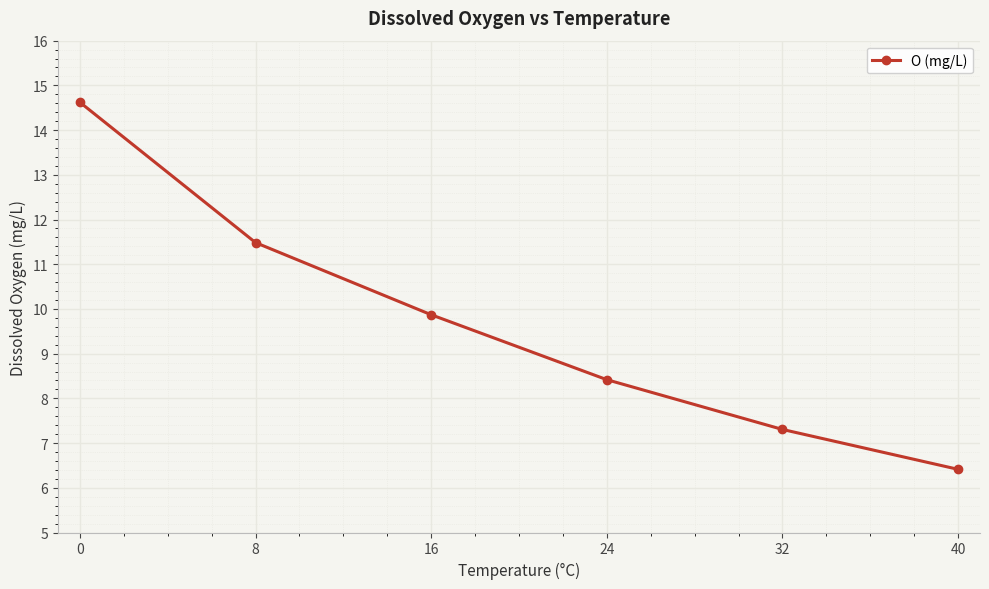

What is the smallest value displayed?

6.4